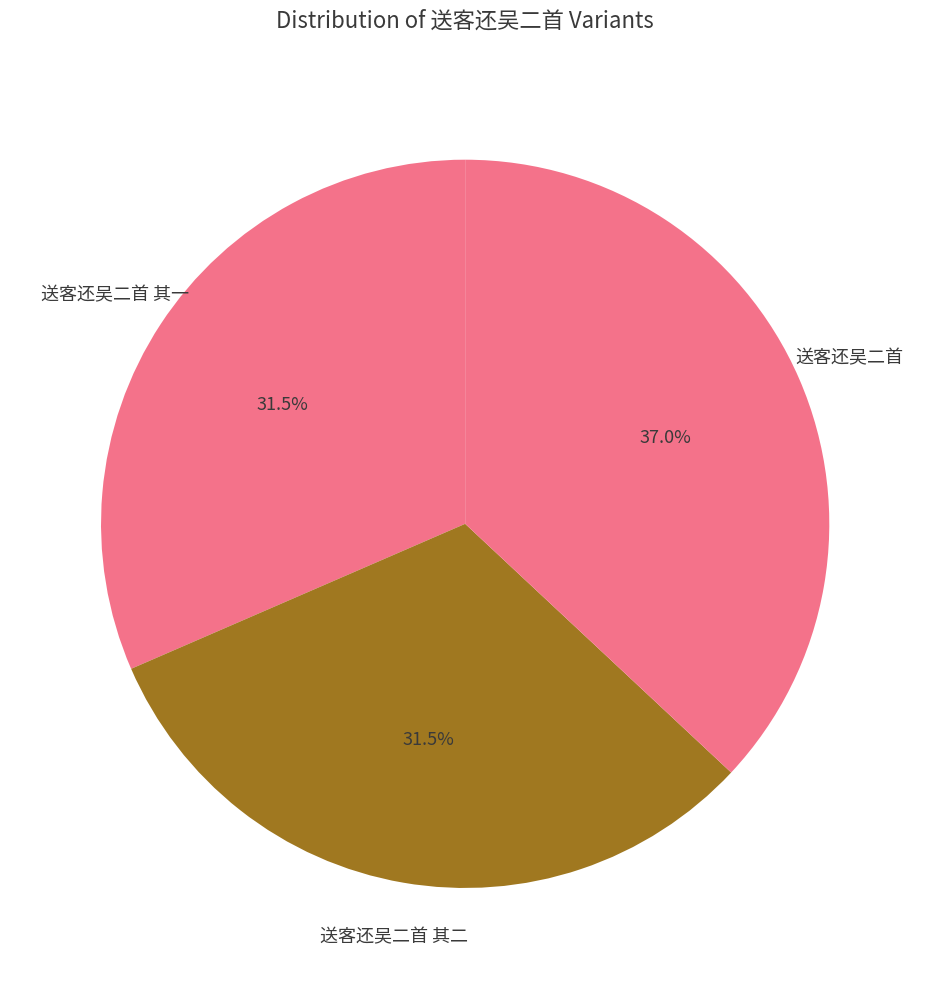

Between 送客还吴二首 and 送客还吴二首 其一, which is larger?

送客还吴二首